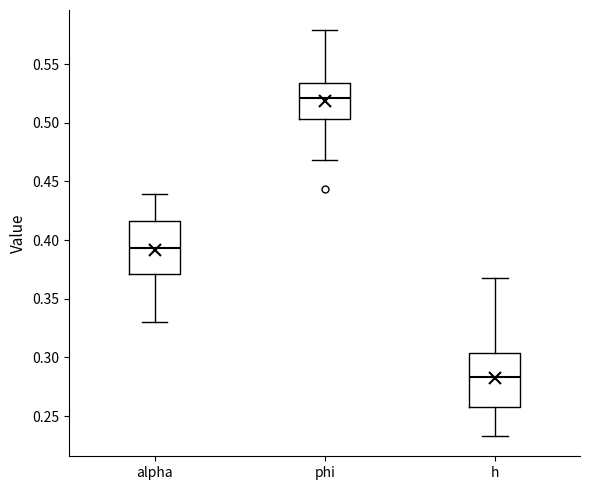

Reading left to right, read every box against the y-axis: the position of its median line, the range the box covers, and the ends of its whiskers. The values are not printed on the chart, so give them approximately, as read against the axis.

alpha: median 0.395, box 0.370 to 0.415, whiskers 0.330 to 0.440
phi: median 0.520, box 0.505 to 0.535, whiskers 0.470 to 0.580
h: median 0.285, box 0.255 to 0.305, whiskers 0.235 to 0.365